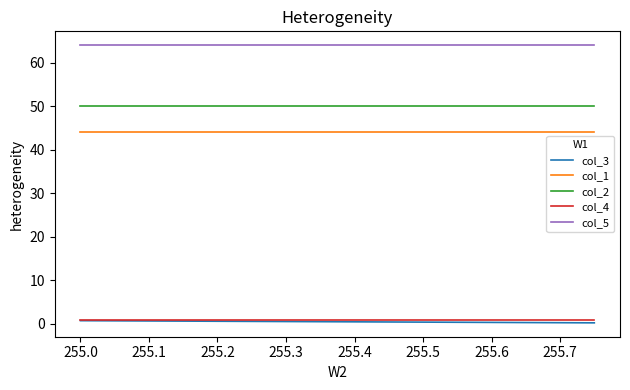

How many categories are shown in the chart?

3